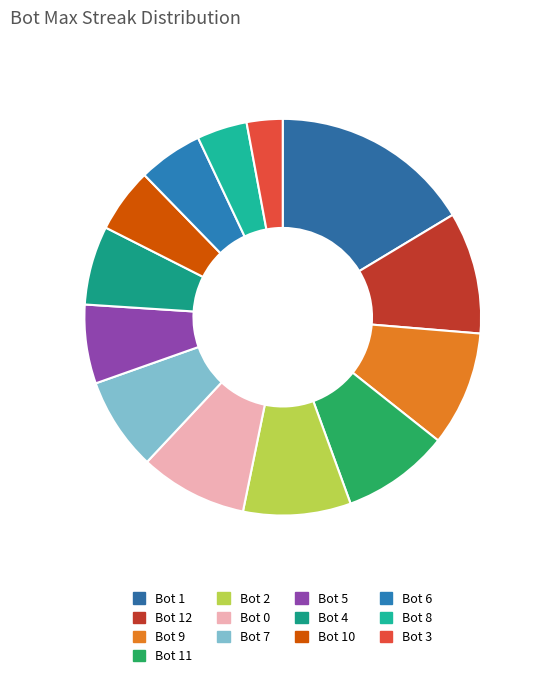

Rank the categories by value from highest to lowest.

Bot 1, Bot 12, Bot 9, Bot 11, Bot 2, Bot 0, Bot 7, Bot 5, Bot 4, Bot 10, Bot 6, Bot 8, Bot 3